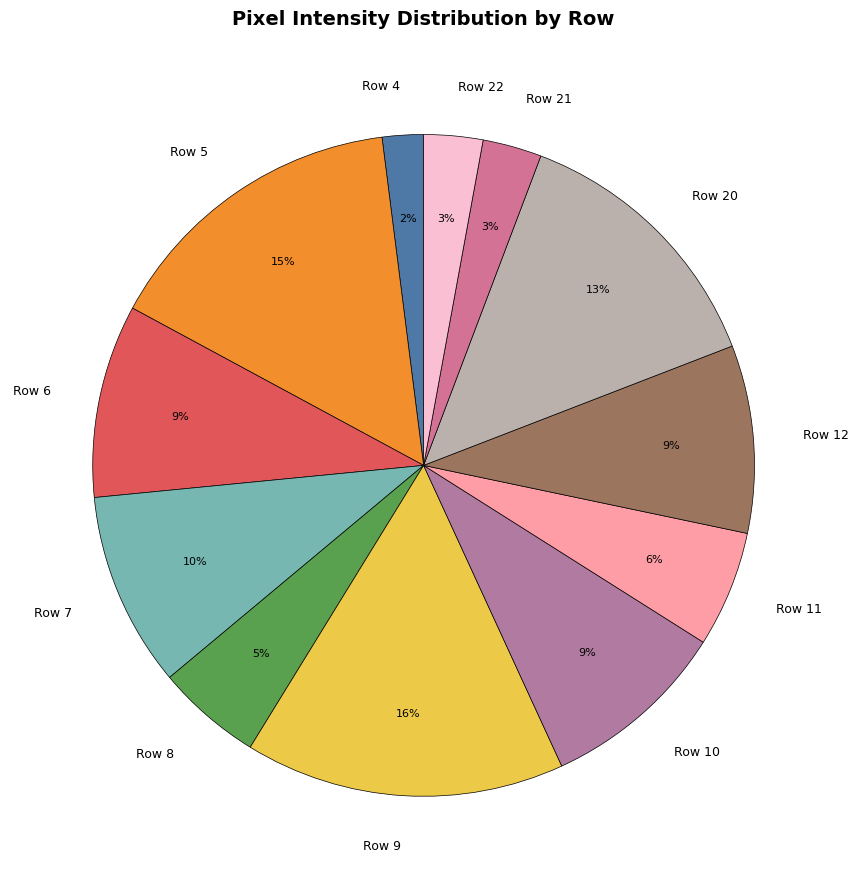

The Row 6 slice represents 9% of the pie. True or false?

True